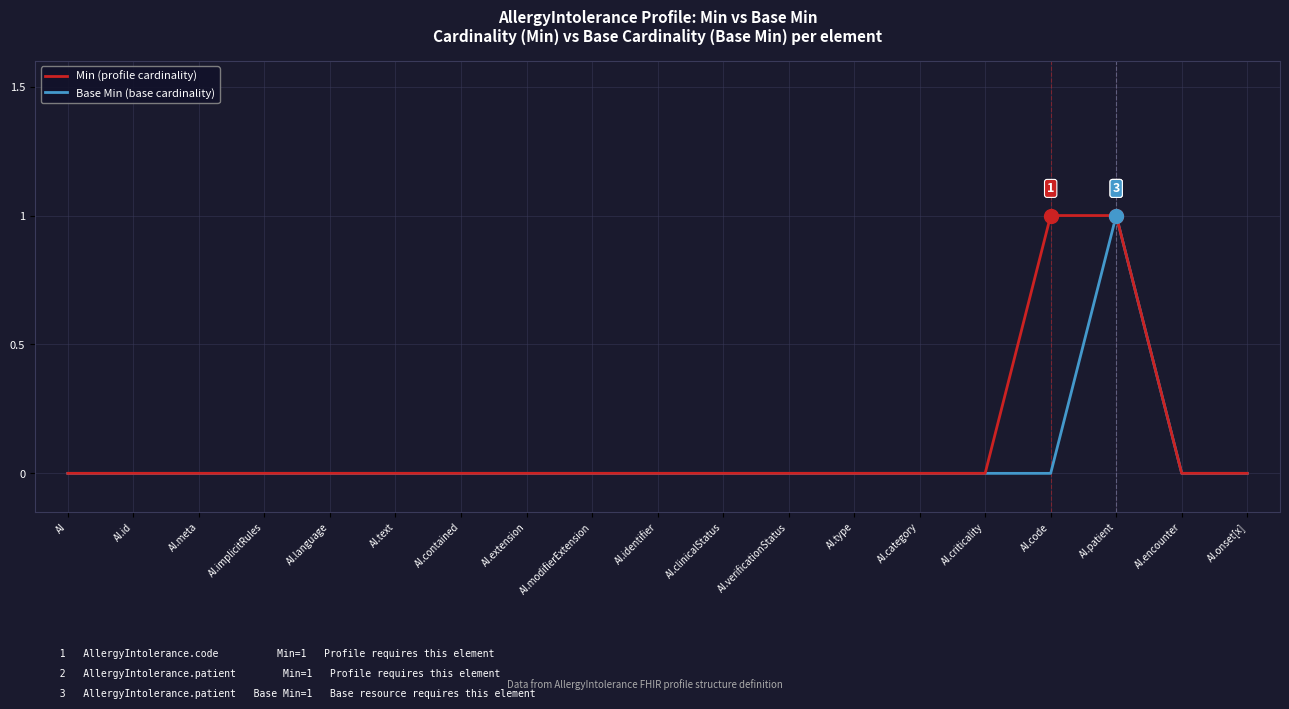

Is it true that Base Min (base cardinality) equals 0 at AI.encounter?

True